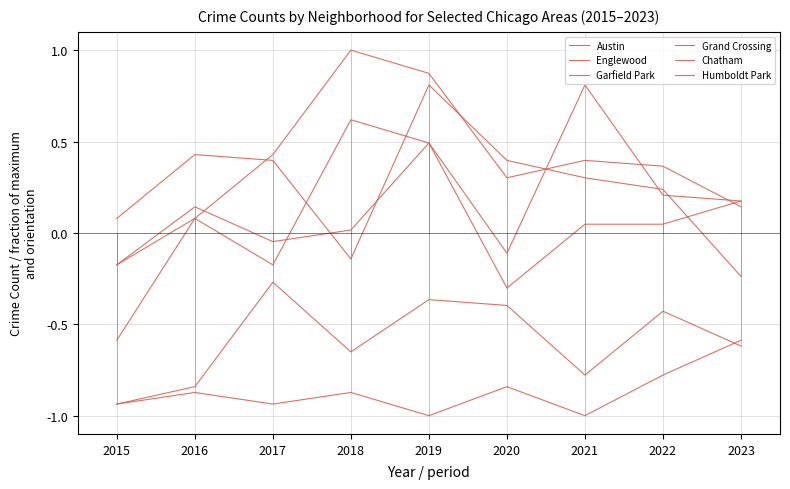

Reading left to right, extract all data points from this chart.

Austin: -0.2	0.1	-0.2	0.6	0.5	-0.1	0.8	0.2	0.2
Englewood: 0.1	0.4	0.4	-0.1	0.8	0.4	0.3	0.2	-0.2
Garfield Park: -0.6	0.1	0.4	1.0	0.9	0.3	0.4	0.4	0.1
Grand Crossing: -0.2	0.1	-0.0	0.0	0.5	-0.3	0.0	0.0	0.2
Chatham: -0.9	-0.8	-0.3	-0.7	-0.4	-0.4	-0.8	-0.4	-0.6
Humboldt Park: -0.9	-0.9	-0.9	-0.9	-1.0	-0.8	-1.0	-0.8	-0.6